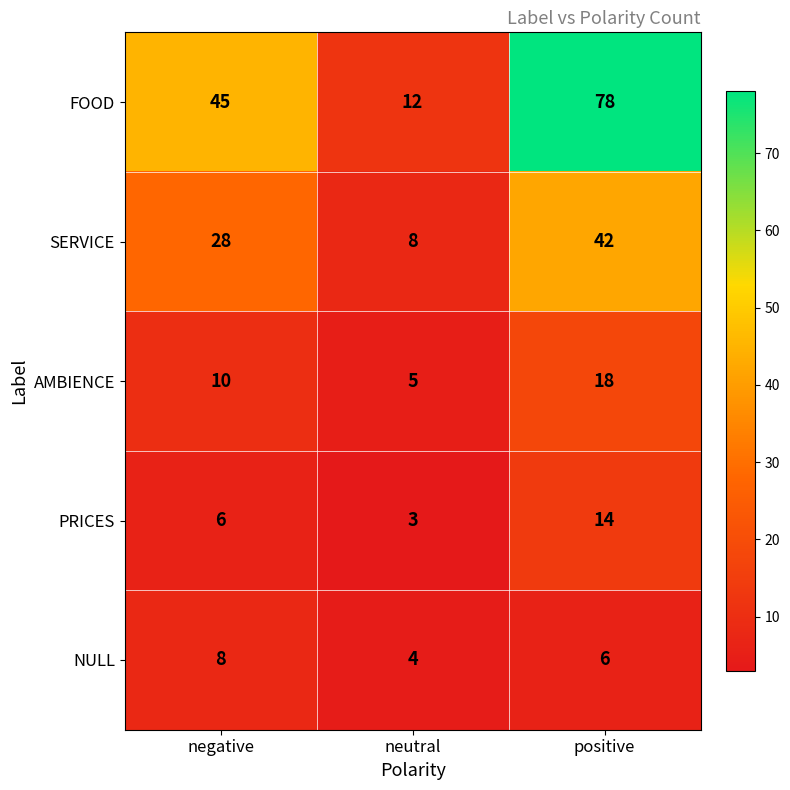

Count the number of data series in this chart.

5